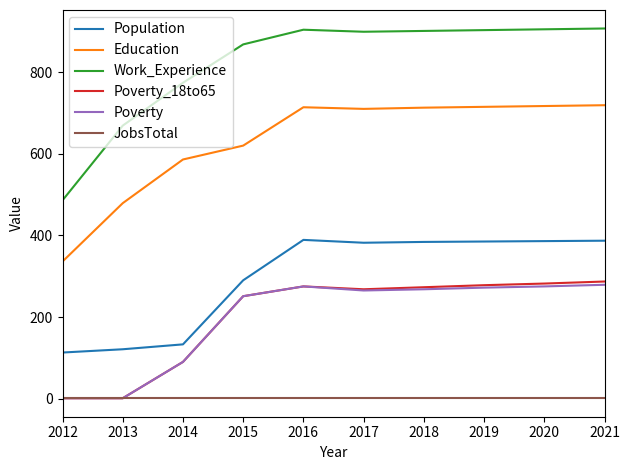

What is the minimum value for Work_Experience?

486